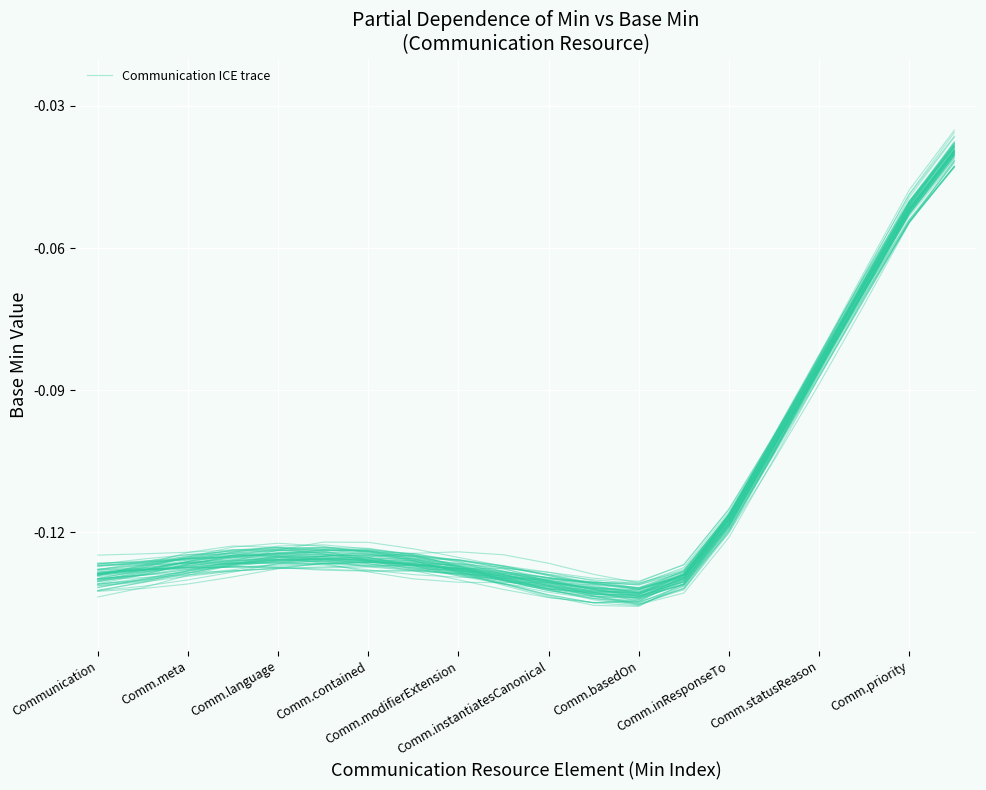

Does the chart display data point markers on the line(s)?

No